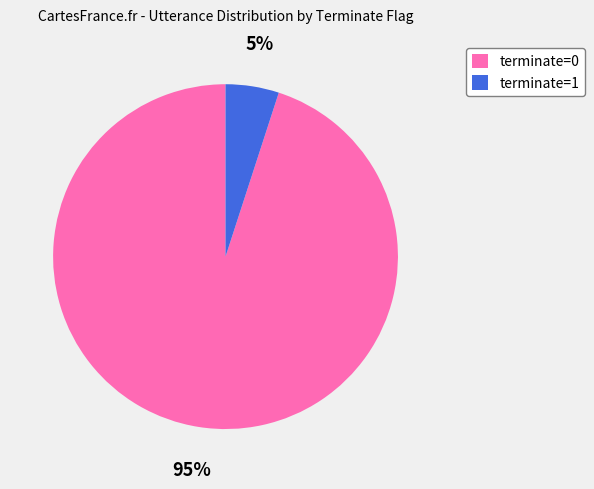

Is it true that terminate=0 is 99% of the pie?

False